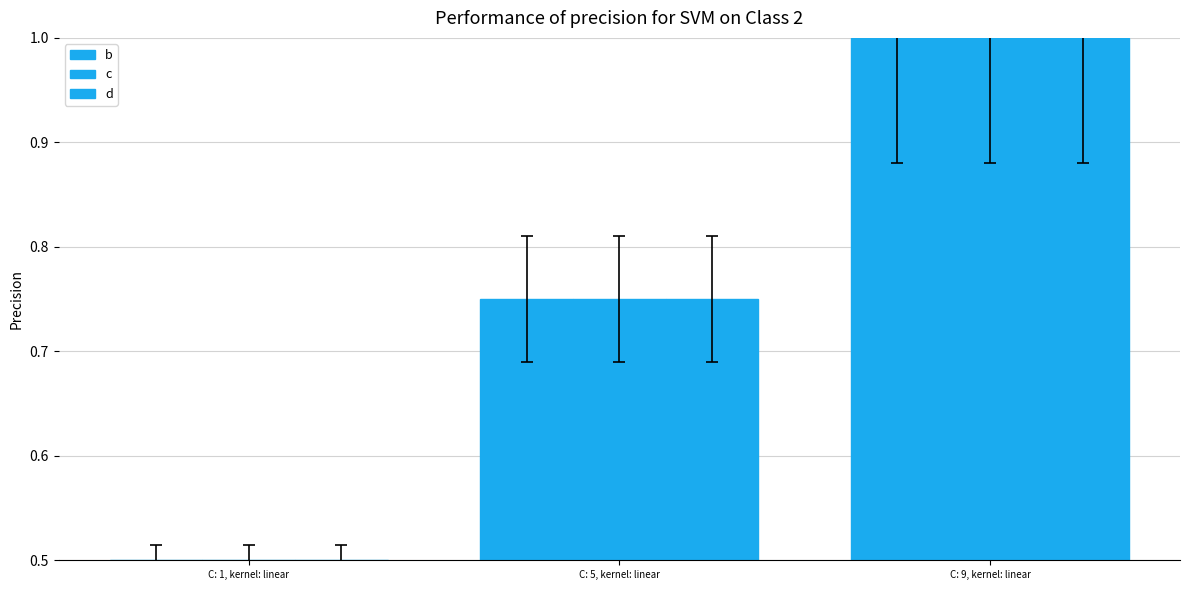

The value of d at C: 1, kernel: linear is 0.3. True or false?

False